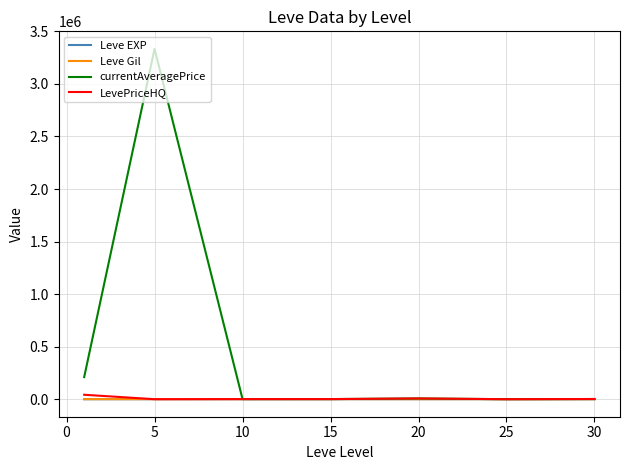

Which series has the largest total across all categories?

currentAveragePrice